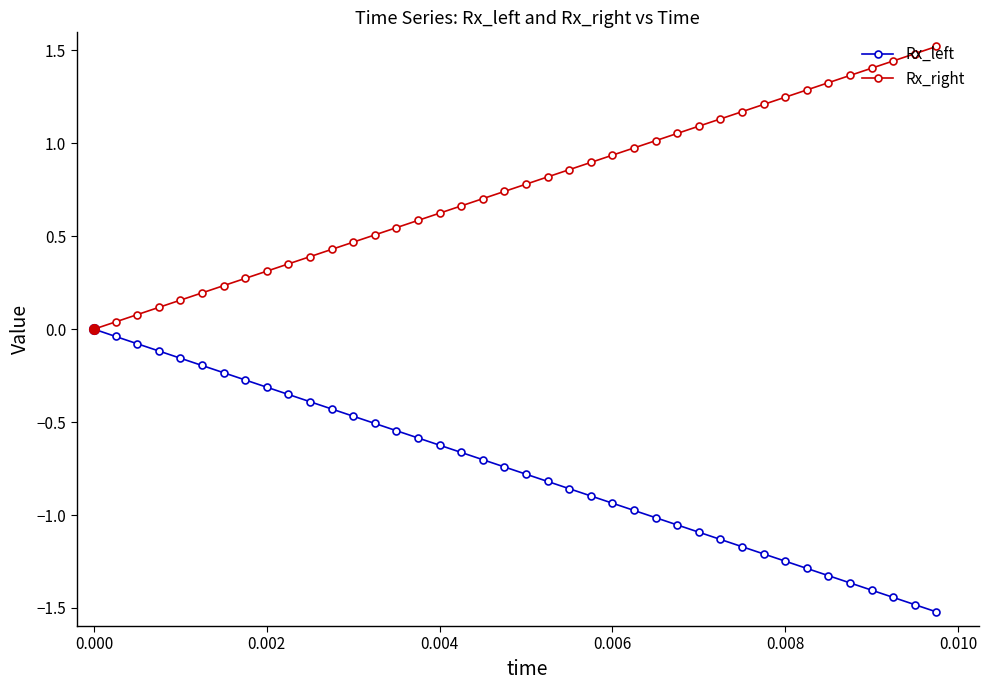

What is the sum of all Rx_right values?

30.4